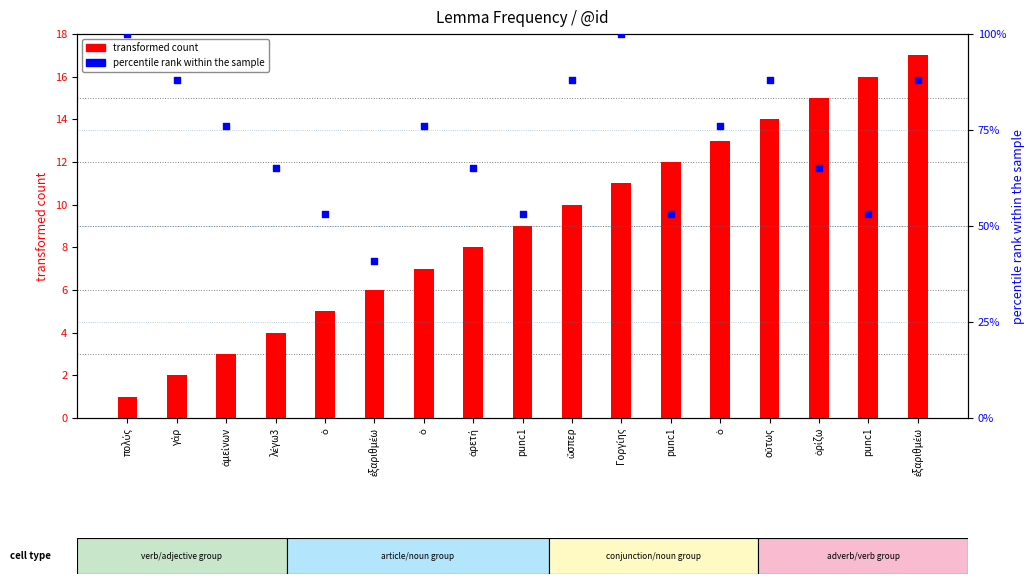

Which series contains the lowest Y value?

transformed count